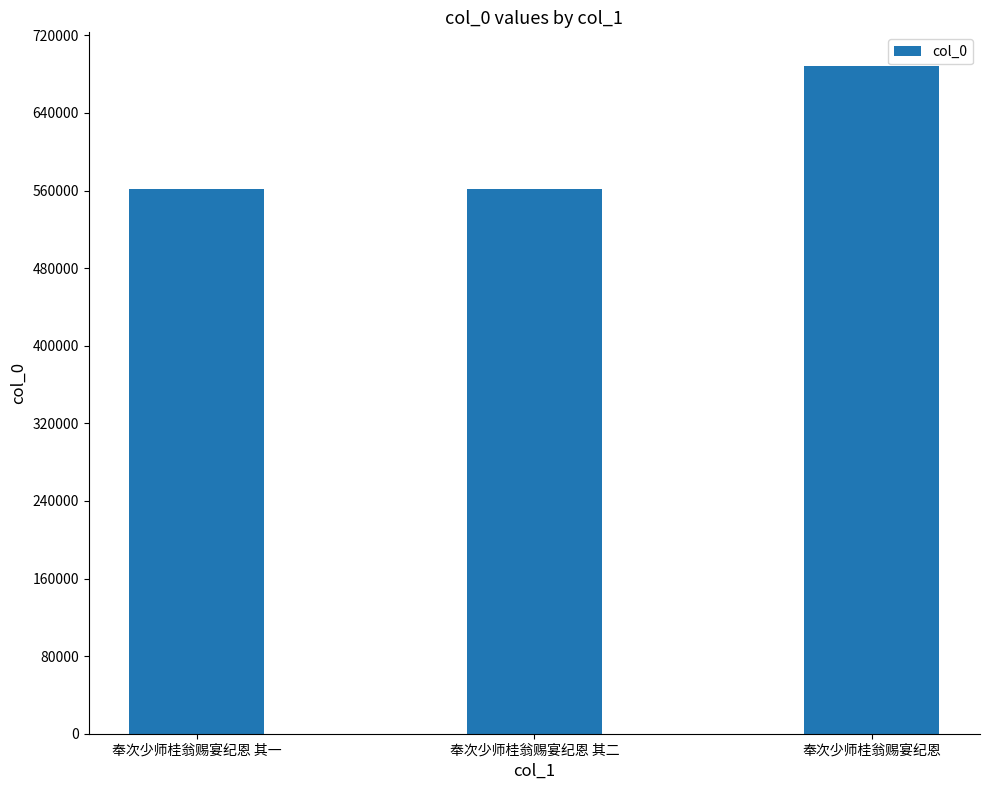

How many values are below 561830?

1